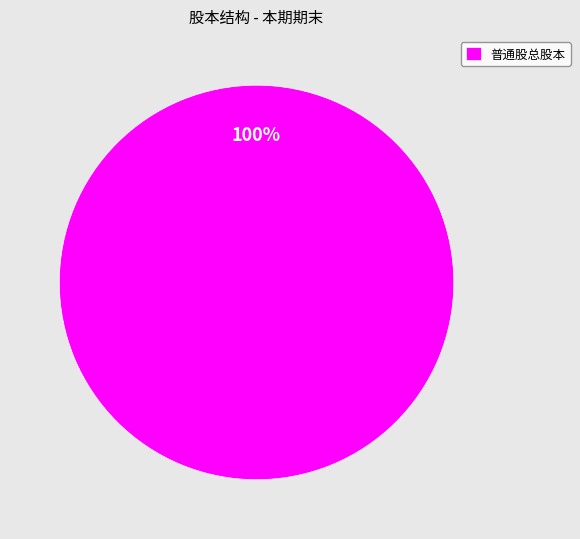

True or false: 普通股总股本 accounts for 100% of the total.

True